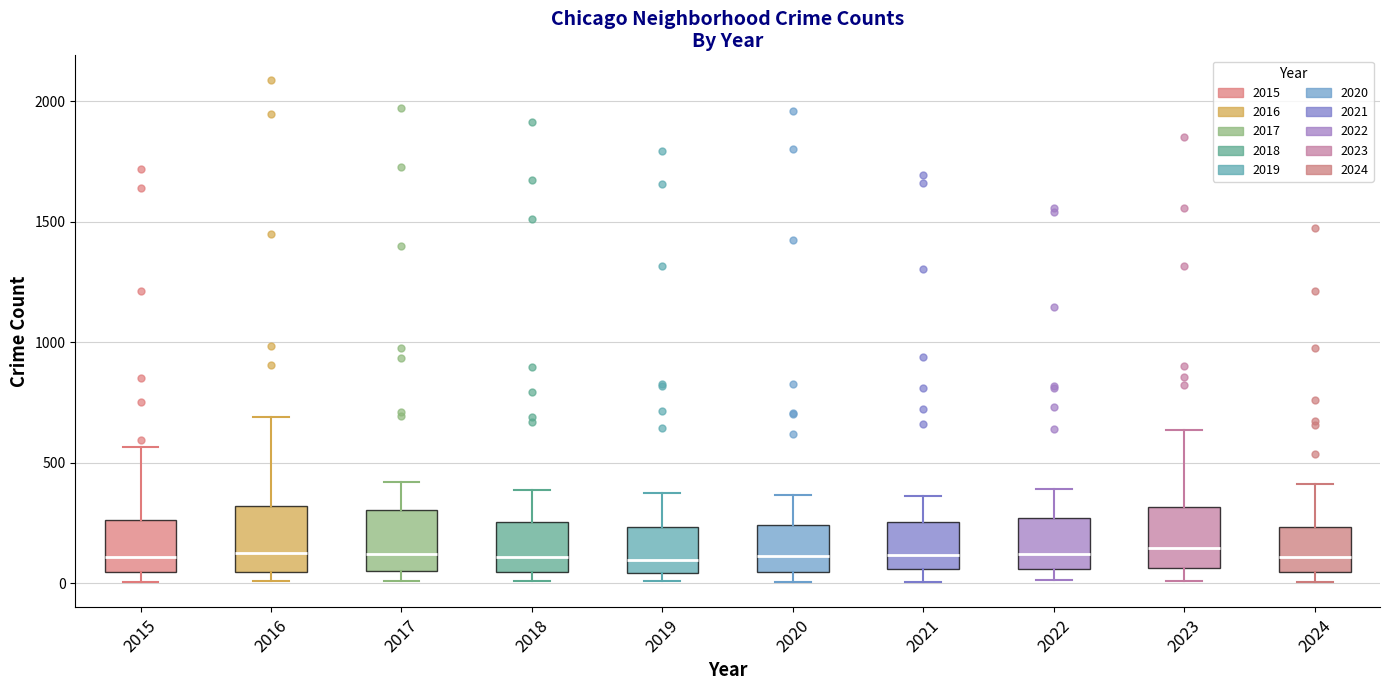

Reading left to right, read every box against the y-axis: the position of its median line, the range the box covers, and the ends of its whiskers. The values are not printed on the chart, so give them approximately, as read against the axis.

2015: median 100, box 50 to 250, whiskers 0 to 550
2016: median 150, box 50 to 300, whiskers 0 to 700
2017: median 100, box 50 to 300, whiskers 0 to 400
2018: median 100, box 50 to 250, whiskers 0 to 400
2019: median 100, box 50 to 250, whiskers 0 to 400
2020: median 100, box 50 to 250, whiskers 0 to 350
2021: median 100, box 50 to 250, whiskers 0 to 350
2022: median 100, box 50 to 250, whiskers 0 to 400
2023: median 150, box 50 to 300, whiskers 0 to 650
2024: median 100, box 50 to 250, whiskers 0 to 400